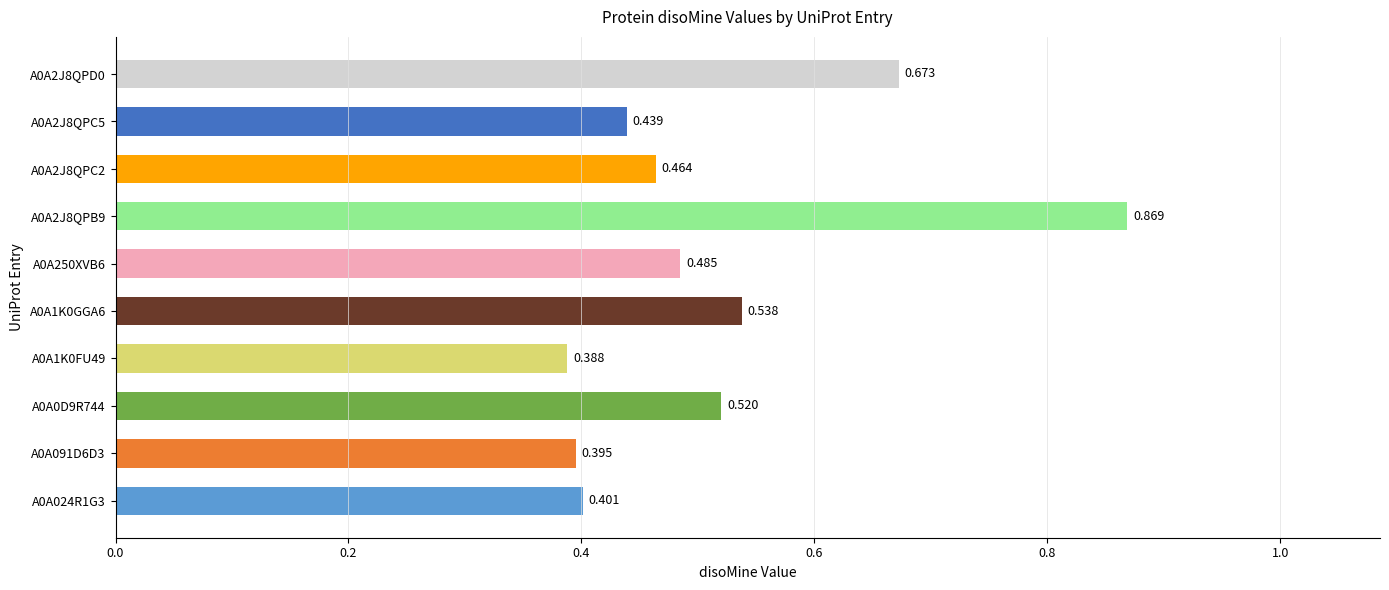

Rank the categories by value from lowest to highest.

A0A1K0FU49, A0A091D6D3, A0A024R1G3, A0A2J8QPC5, A0A2J8QPC2, A0A250XVB6, A0A0D9R744, A0A1K0GGA6, A0A2J8QPD0, A0A2J8QPB9